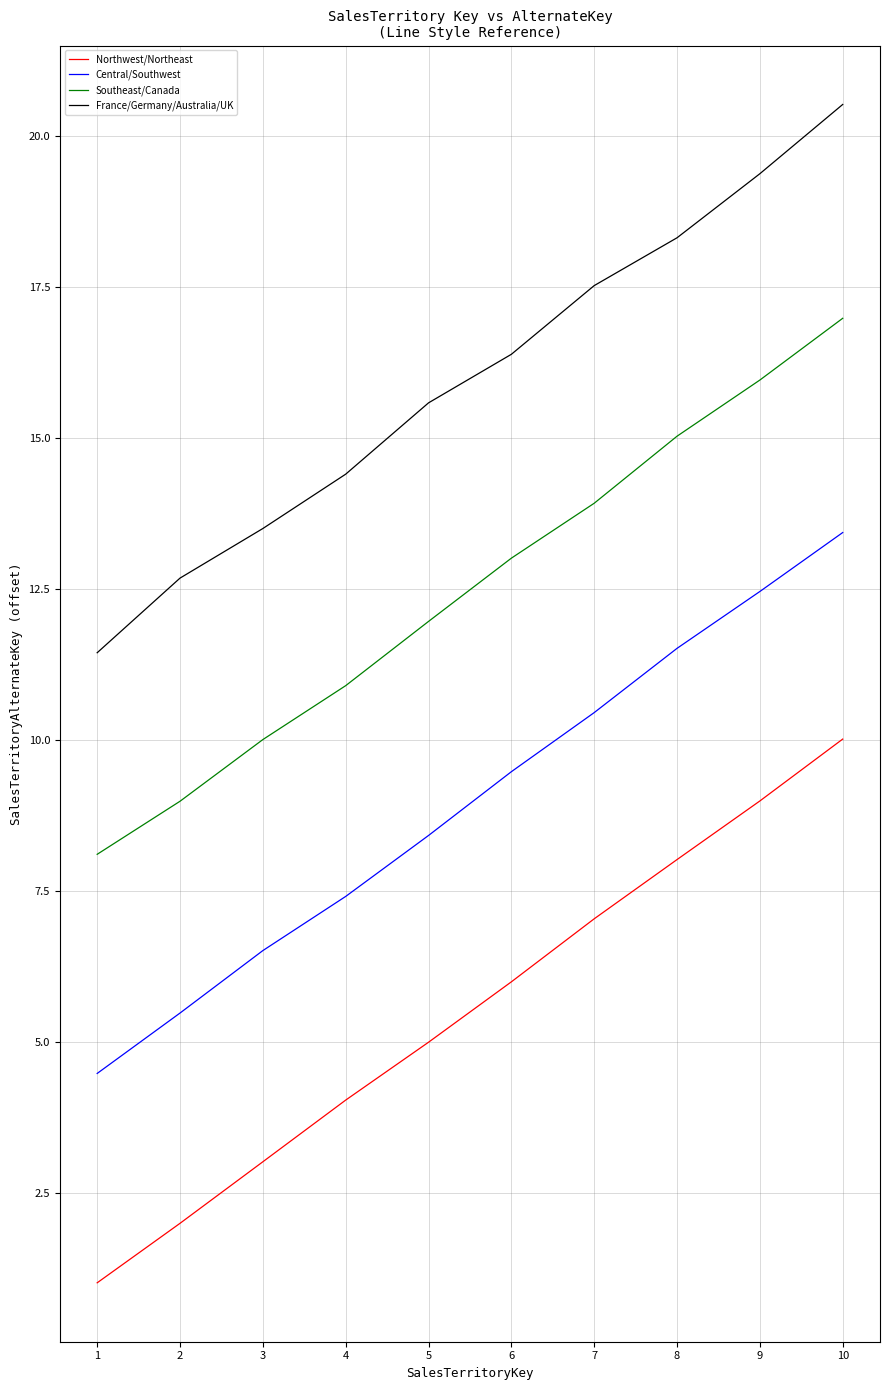

How many lines are shown in the chart?

4